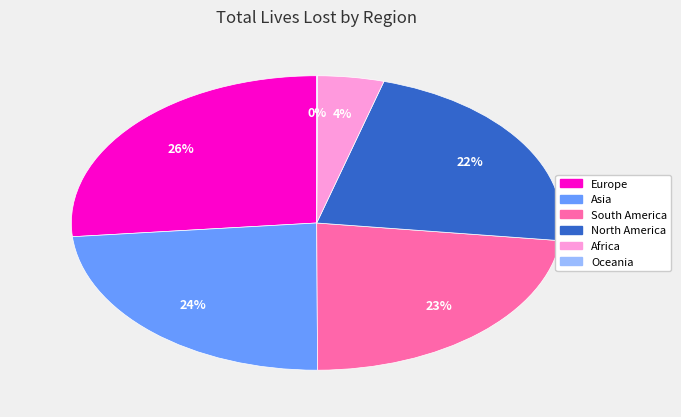

Is the sum of Africa and North America greater than half?

No